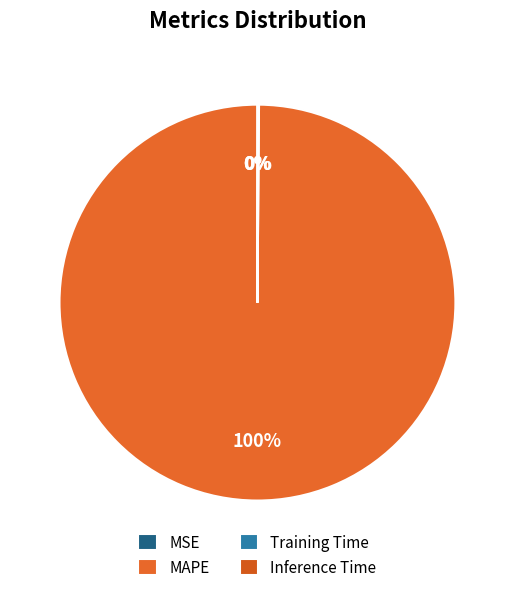

Do Inference Time and MAPE together represent more than half of the pie?

Yes